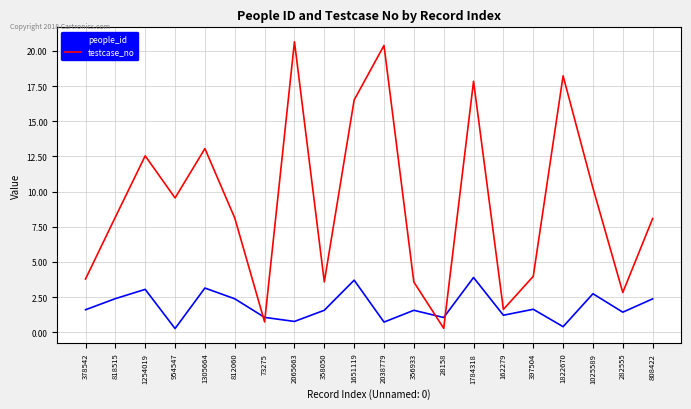

The value of testcase_no at 1822670 is 1822671. True or false?

True